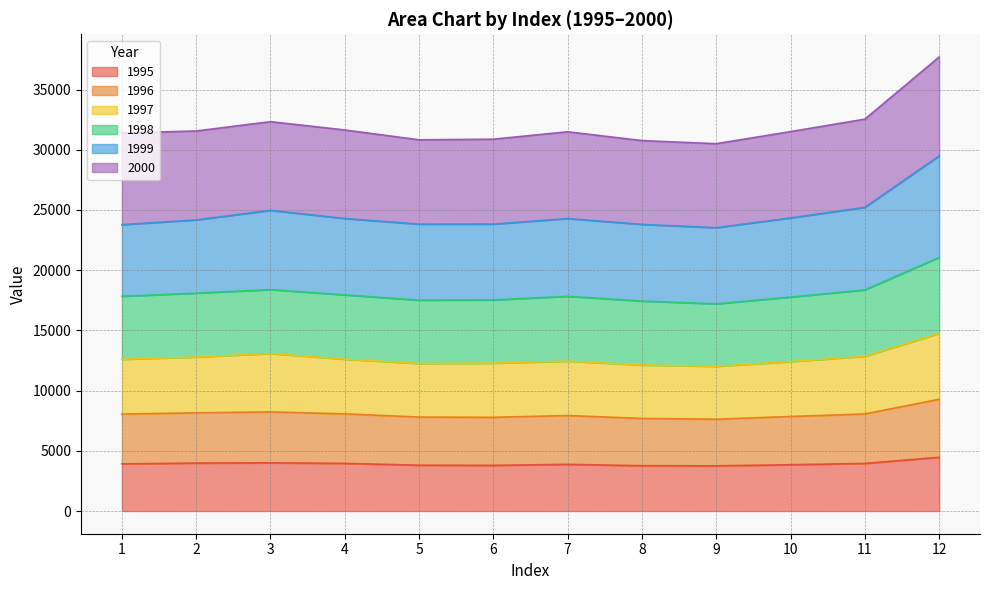

True or false: 1995 and 1998 intersect in this chart.

False